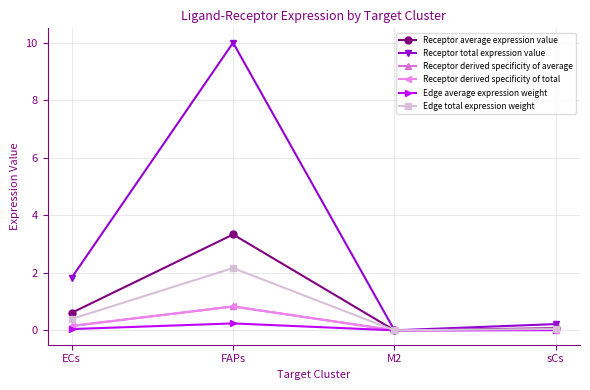

In Edge total expression weight, how many points are lower than both neighbors (excluding endpoints)?

1